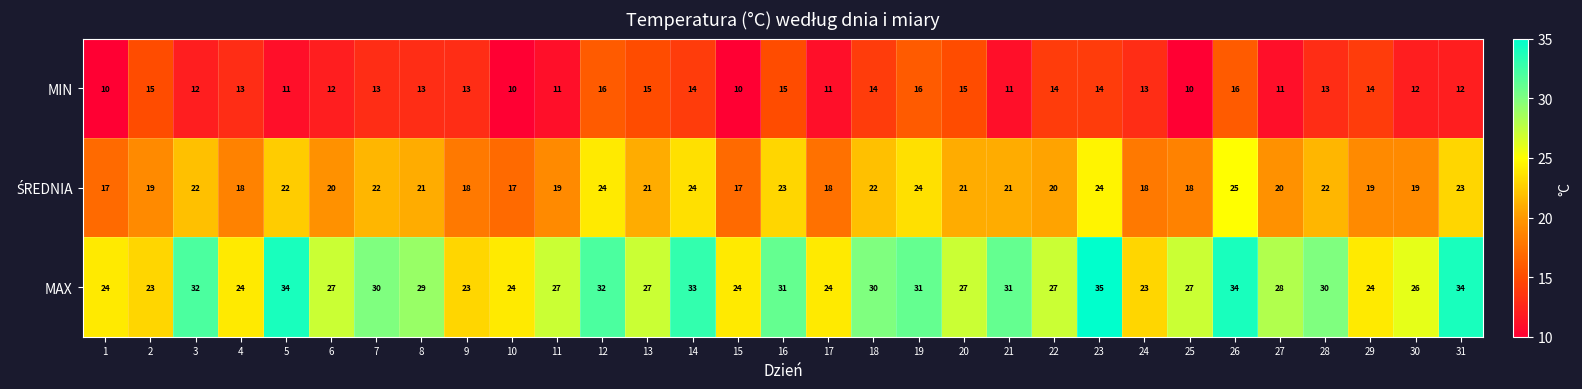

Is it true that MIN equals 20 at 13?

False